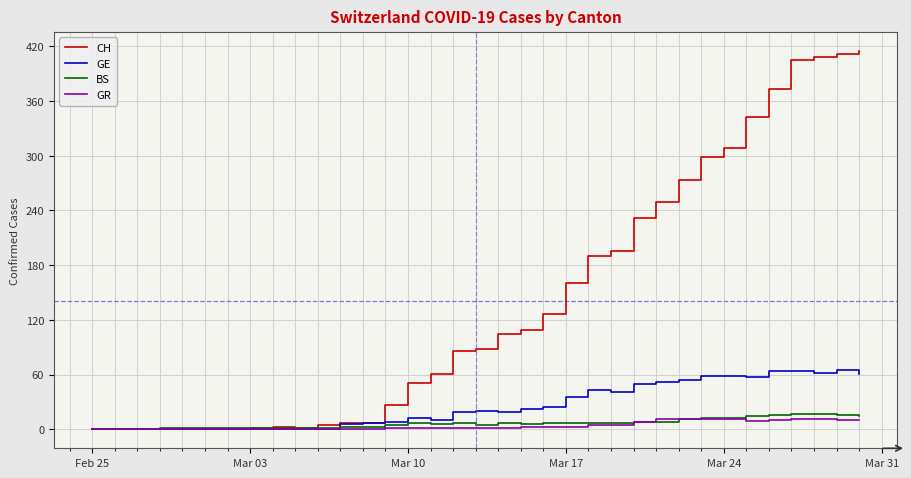

Which series has the largest total across all categories?

CH